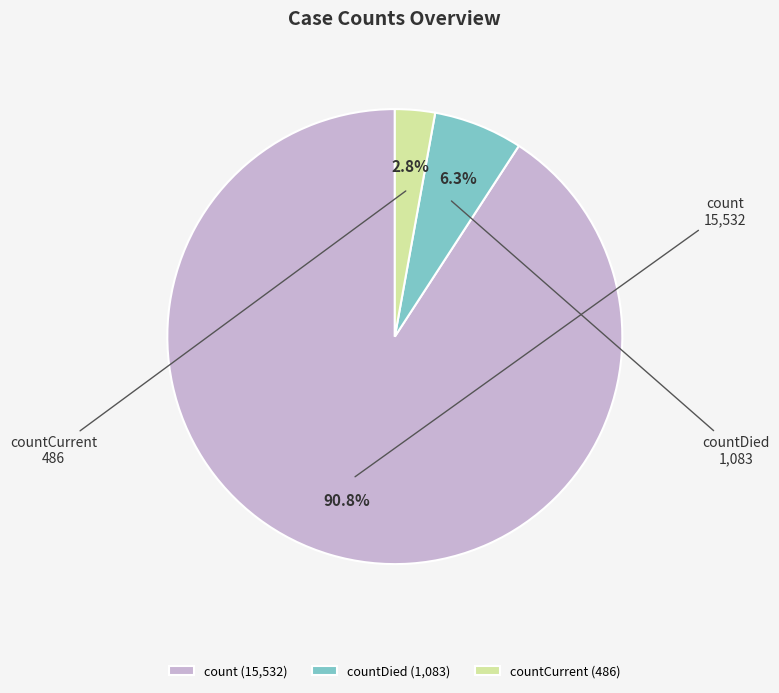

Count the number of slices in the pie.

3